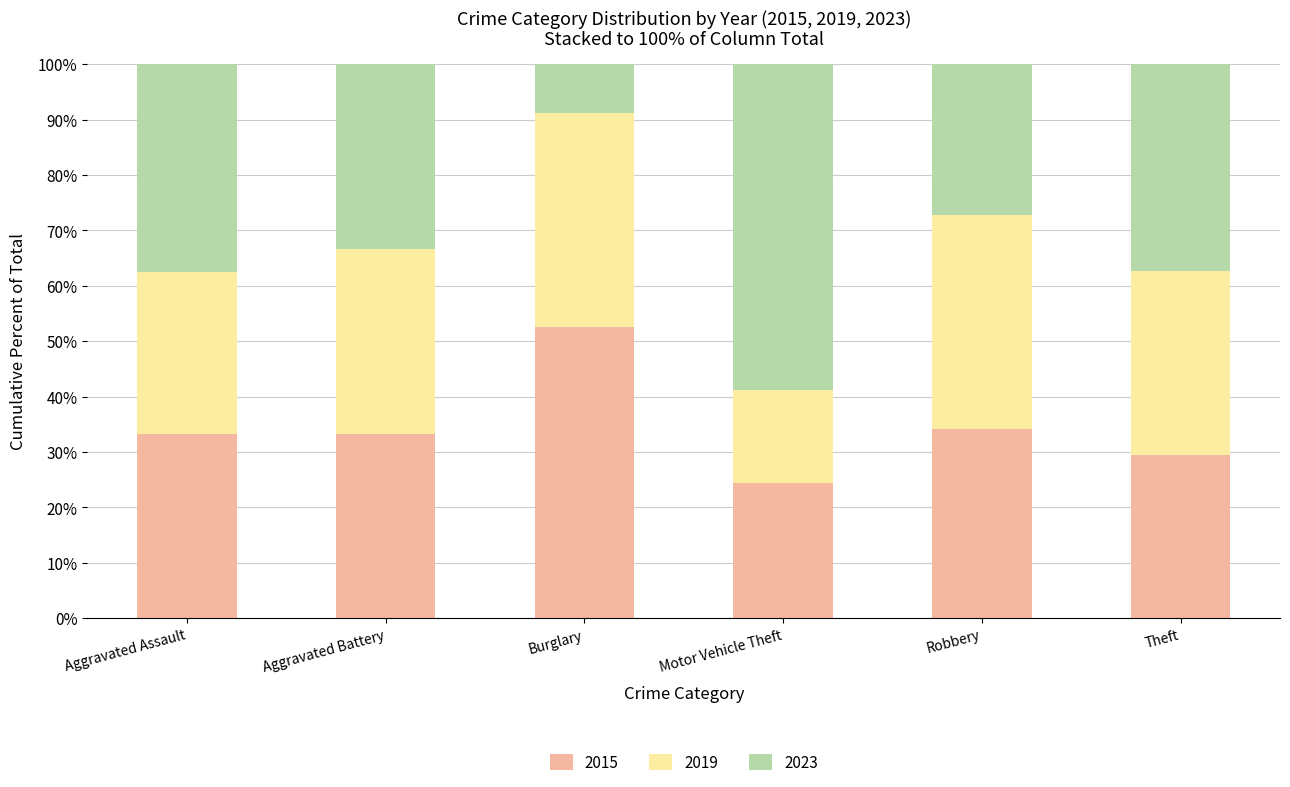

What is the difference between the second highest and second lowest values in the 2015 series?

4.7